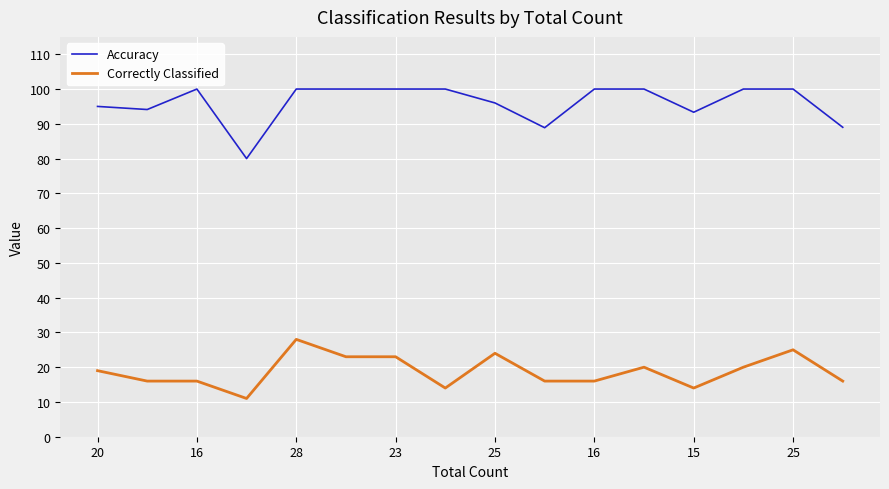

What is the average value of the Accuracy series?

96.0